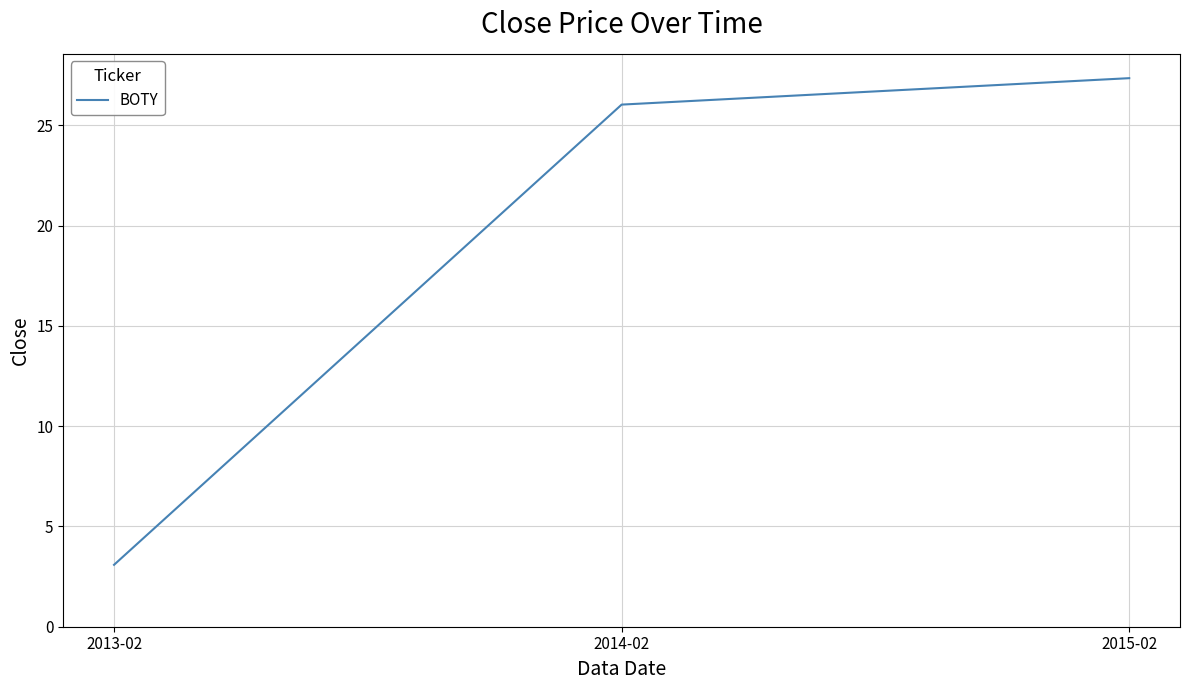

Reading left to right, list all the values displayed in this chart.

3.1	26.0	27.3